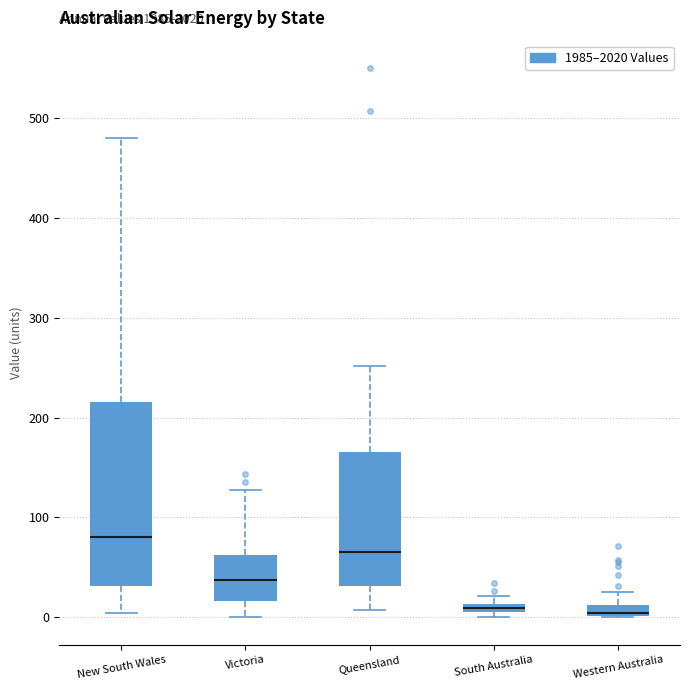

Which box is the tallest, from its lower edge to its upper edge?

New South Wales